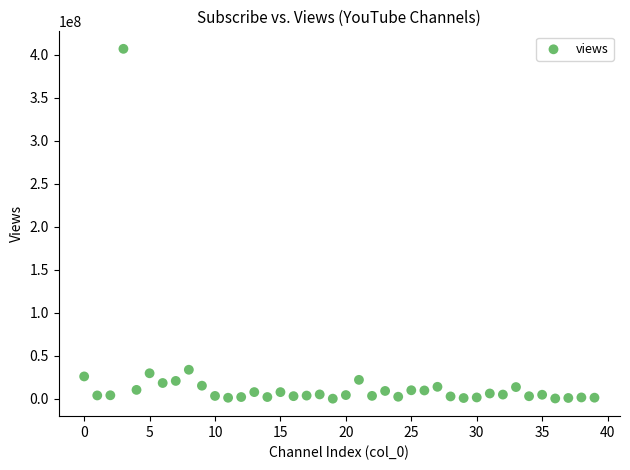

What is the range of Y values (max minus min)?

407151160